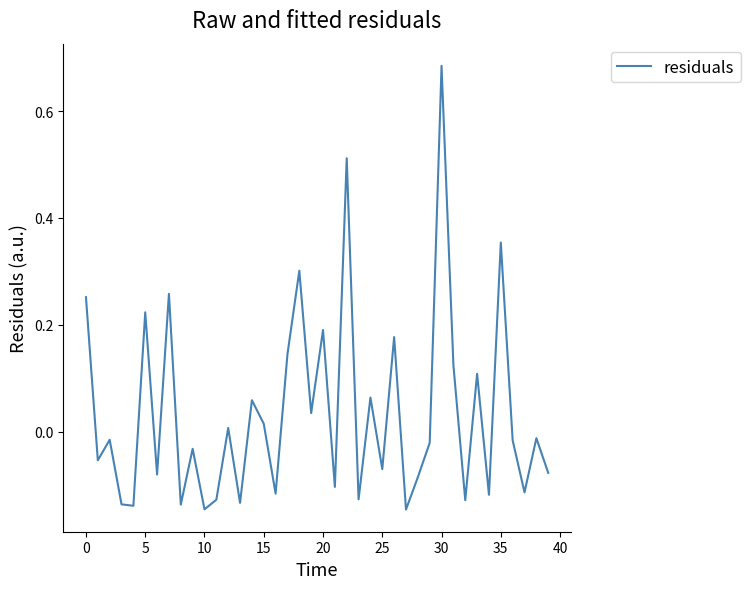

What is the difference between the maximum and minimum values?

0.8